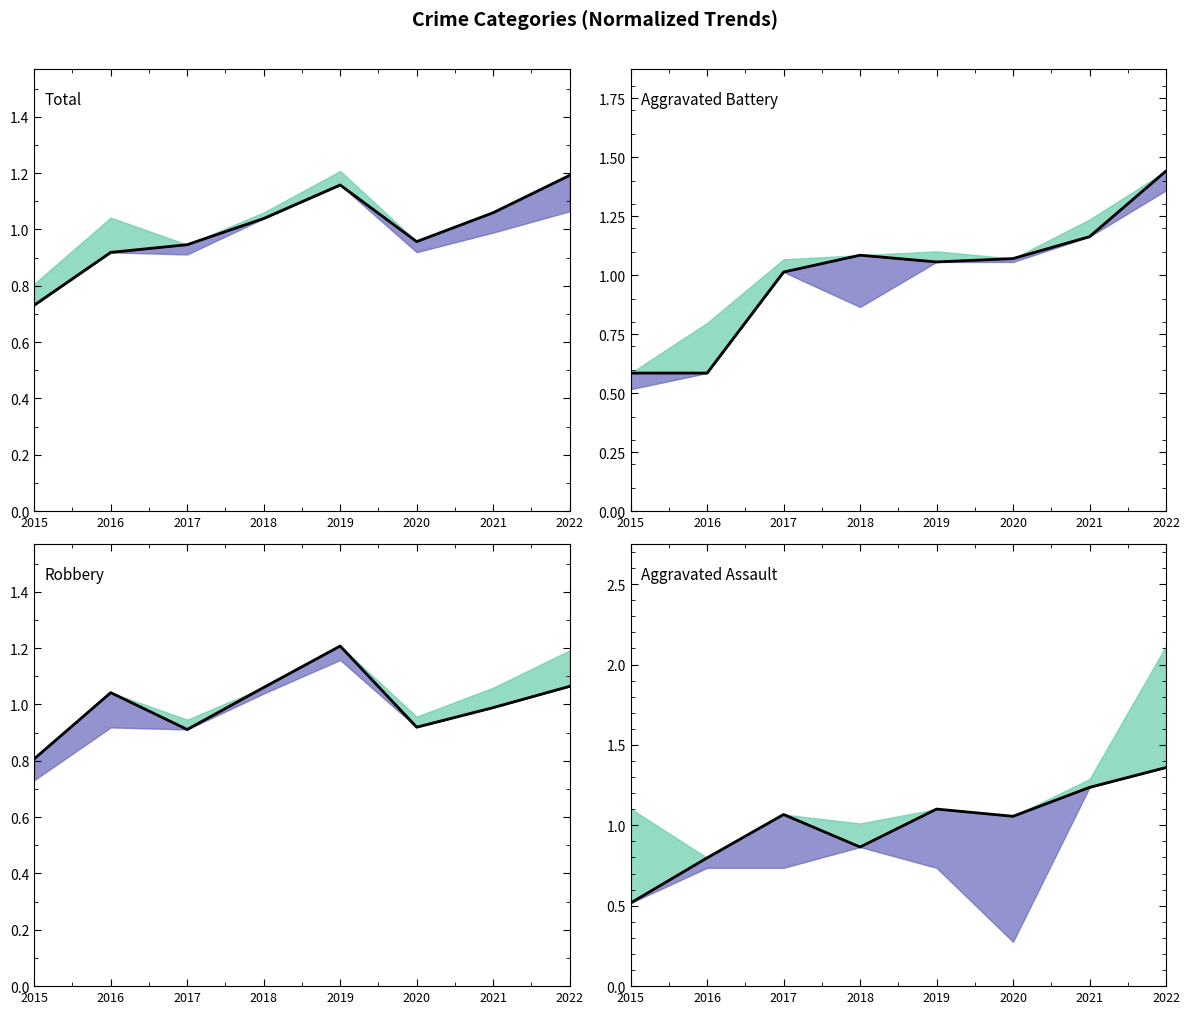

True or false: Aggravated Battery has a value of 0.4 at 2017.

False